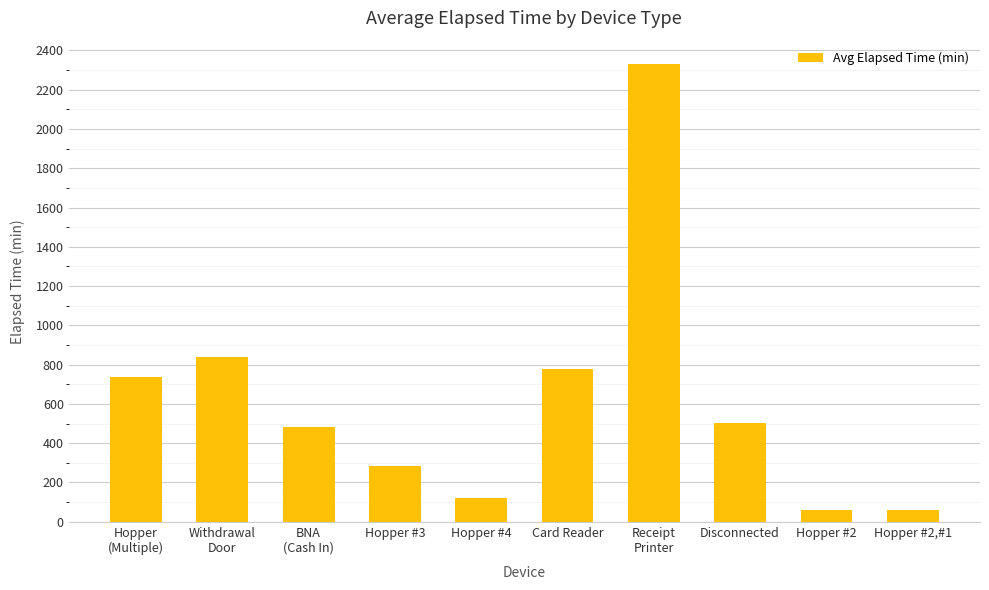

What is the smallest value displayed?

60